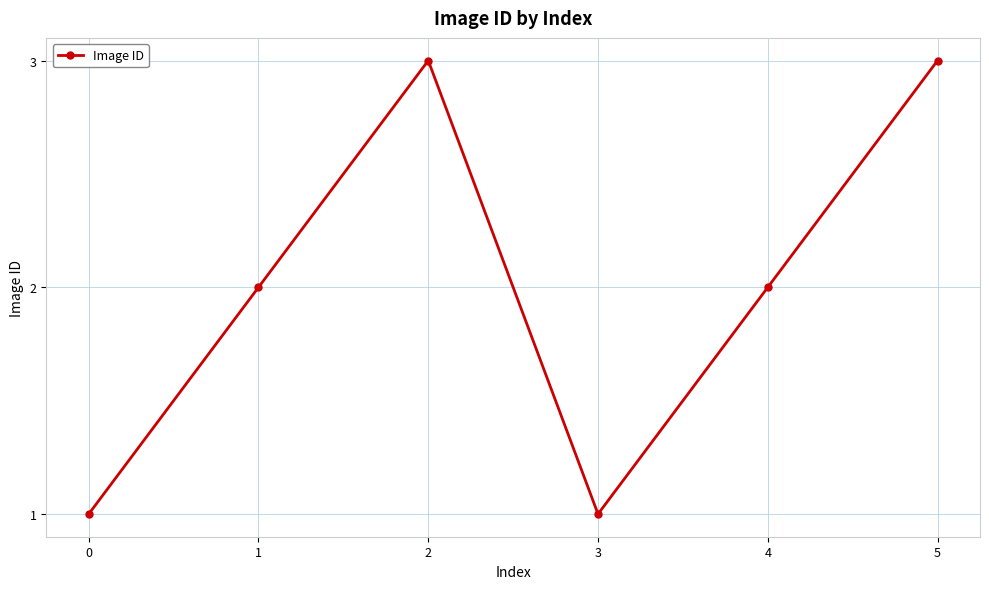

Is it true that the value at 4 is 2?

True